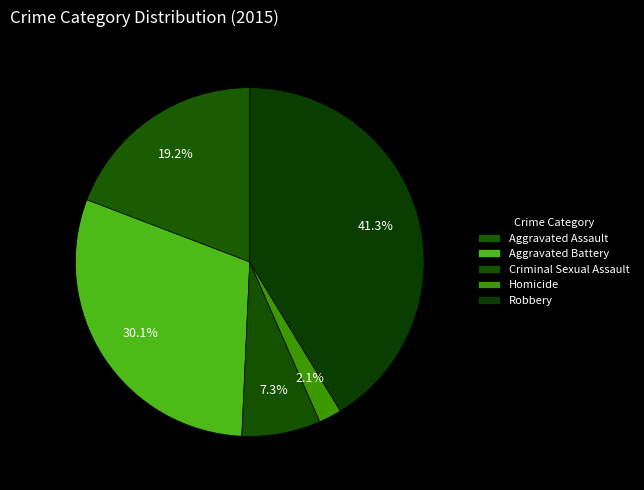

Between Aggravated Assault and Homicide, which is larger?

Aggravated Assault